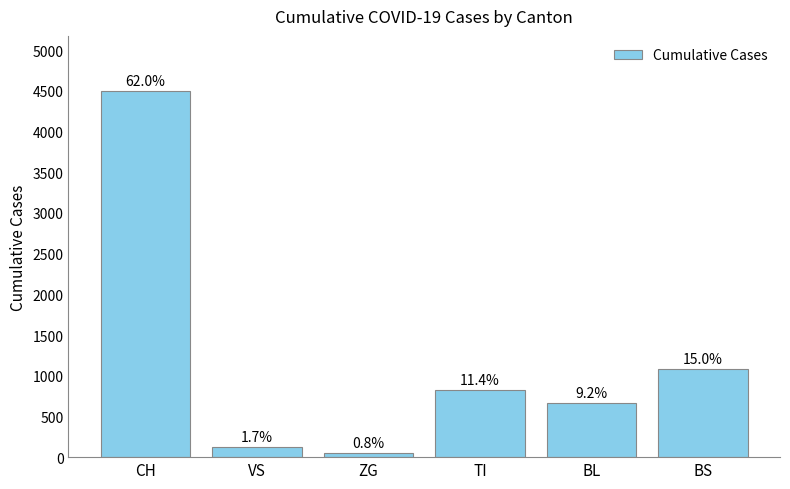

What is the average value?

1210